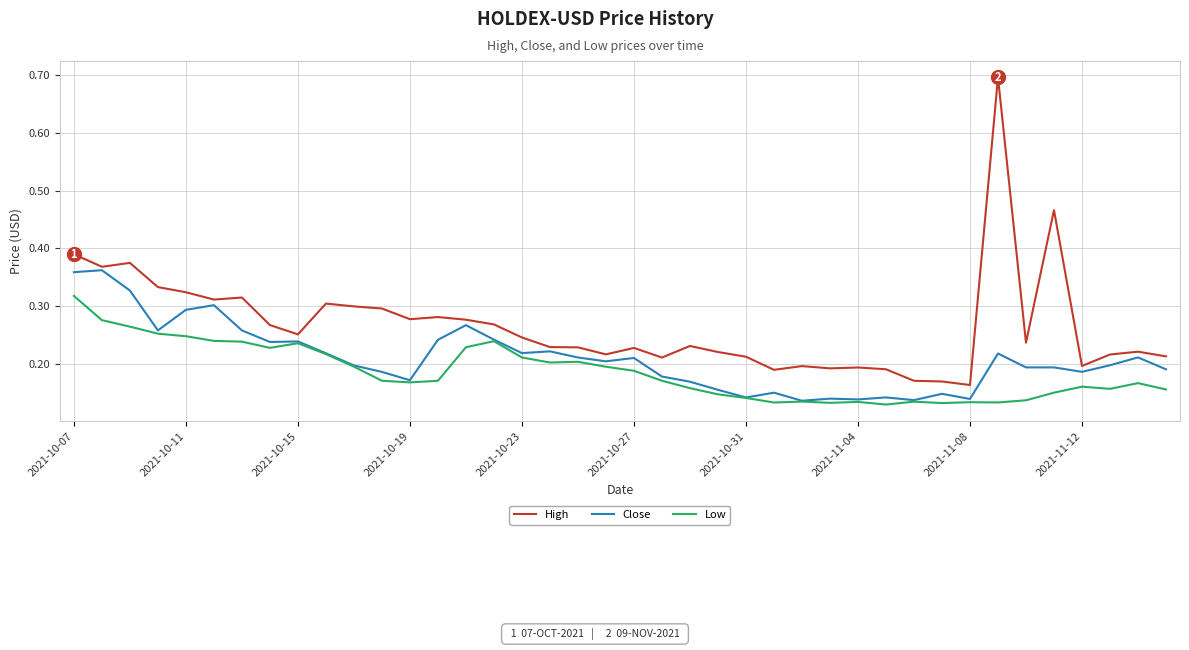

What is the maximum value shown in the chart?

0.7